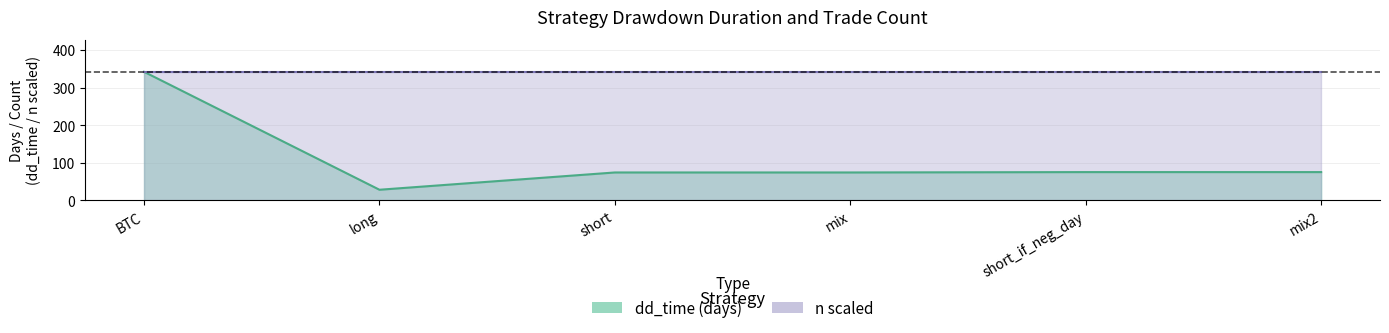

Which label corresponds to the smallest value in the chart?

long